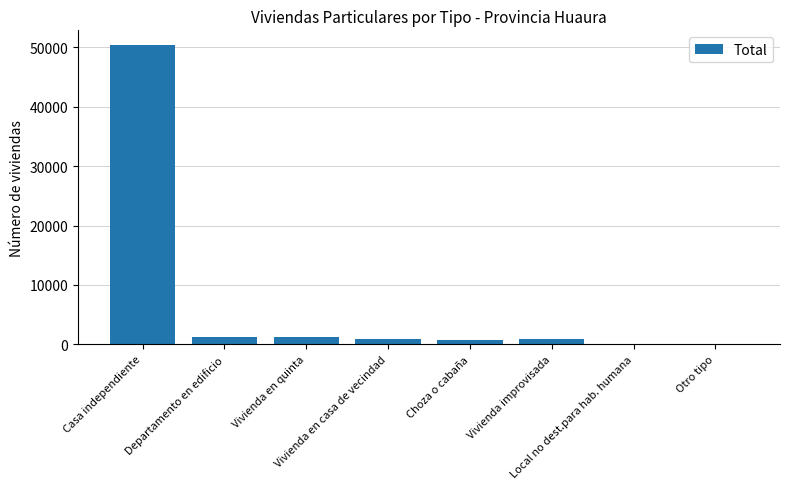

What is the maximum value shown in the chart?

50365